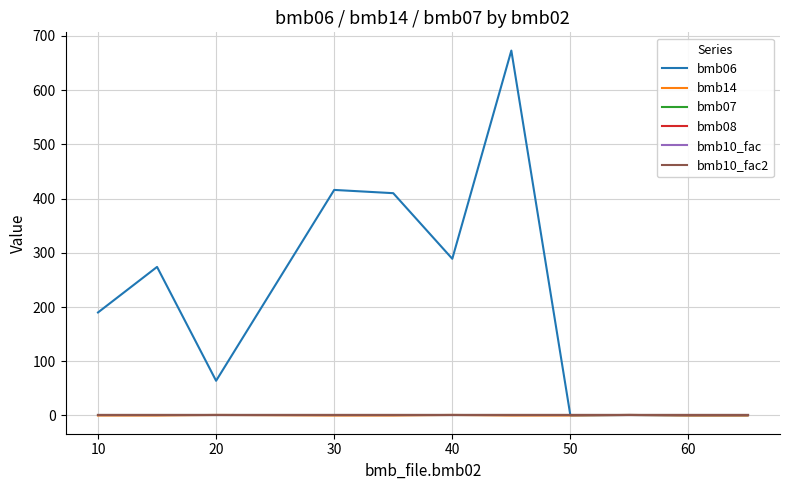

Rank the series by their maximum value, from highest to lowest.

bmb06, bmb14, bmb07, bmb10_fac, bmb10_fac2, bmb08